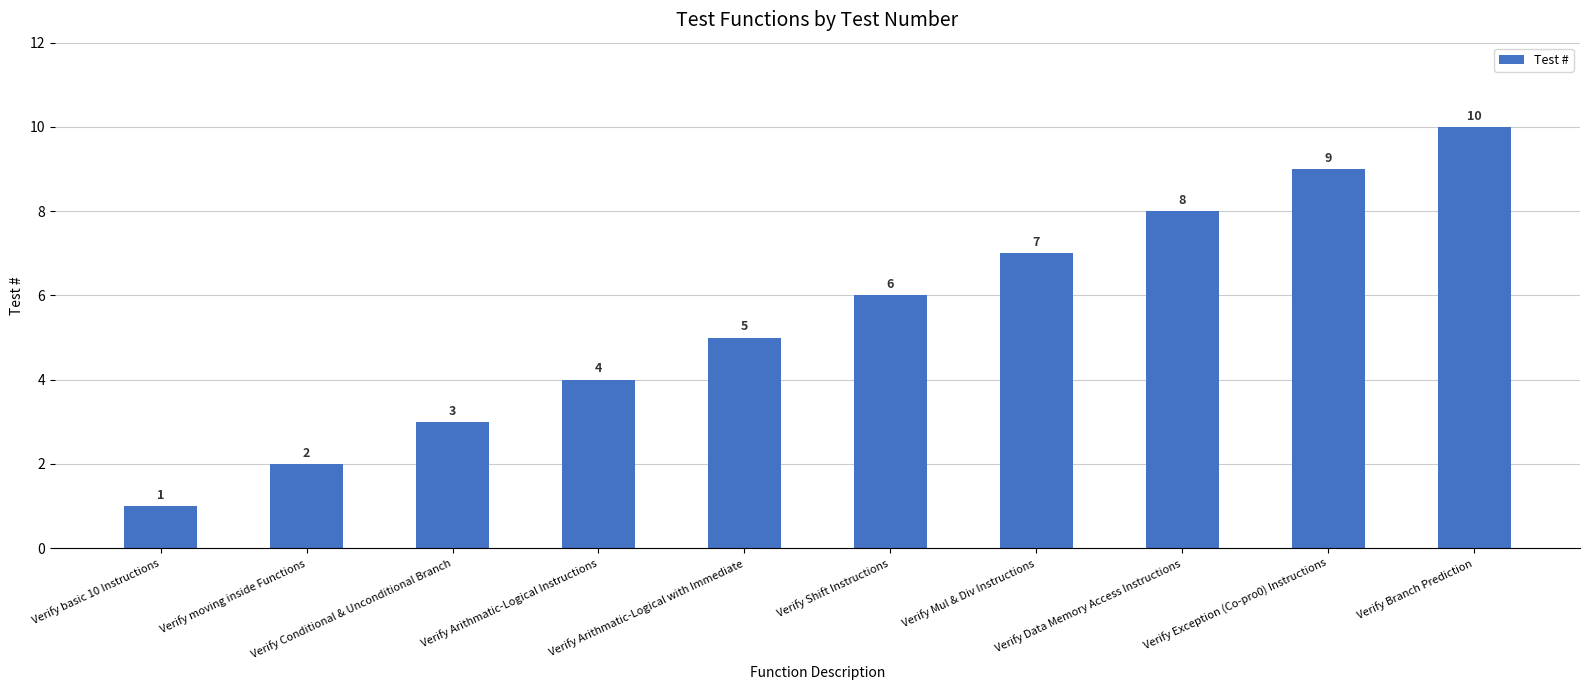

What is the smallest value displayed?

1